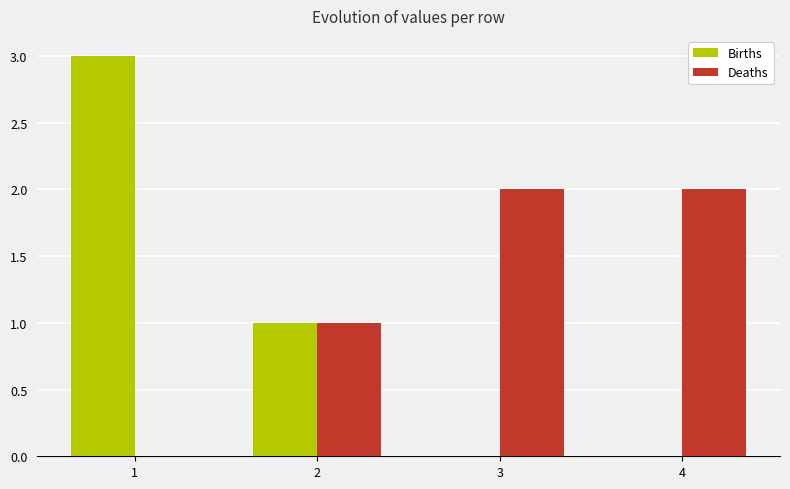

True or false: Births has a value of 0 at 3.

True